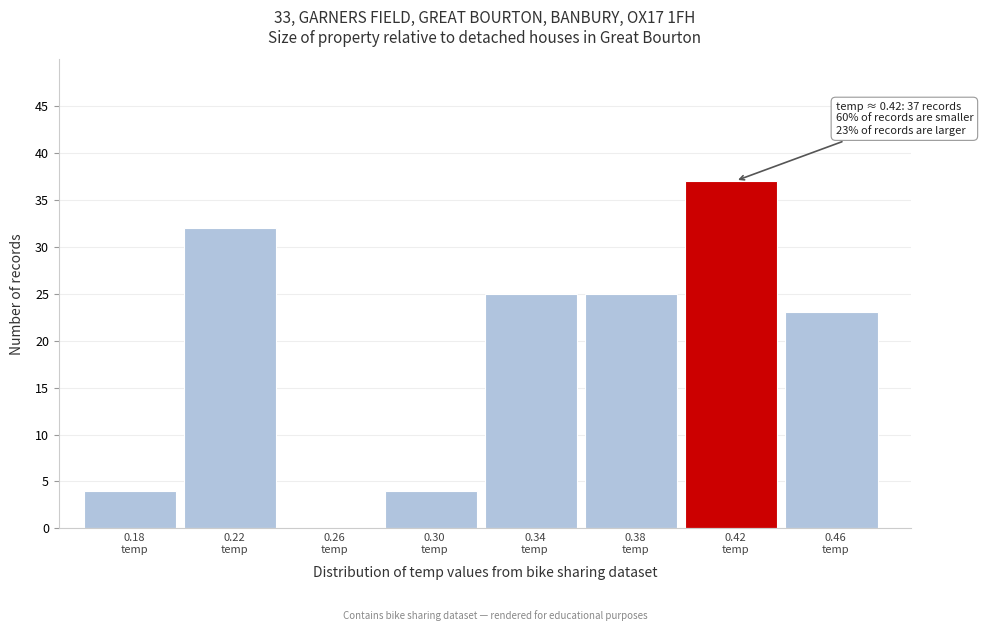

What is the sum of all values?

150